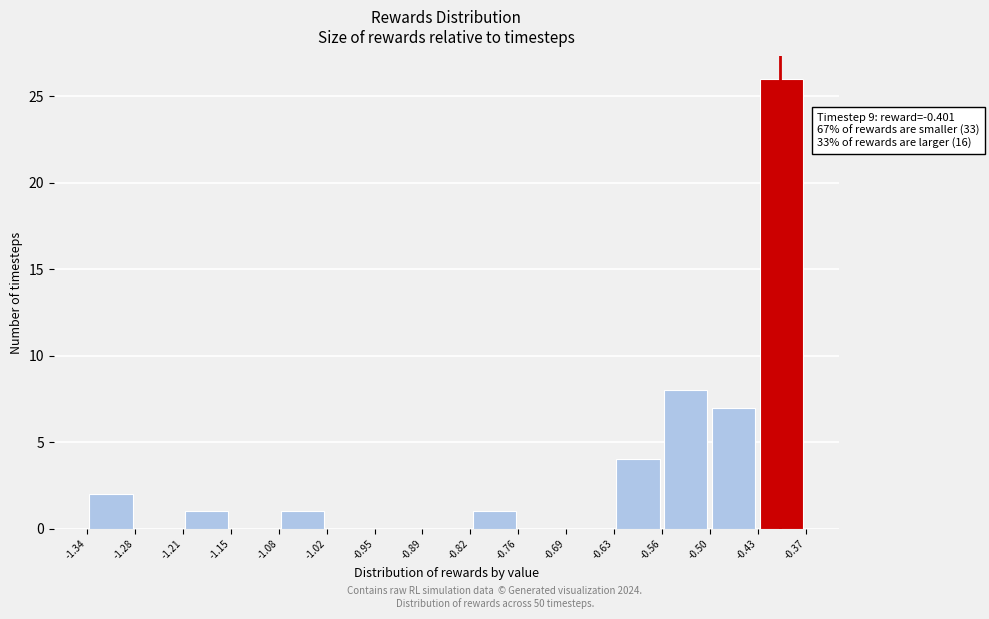

Over which range of the x-axis is the bar tallest?

-0.43 to -0.37